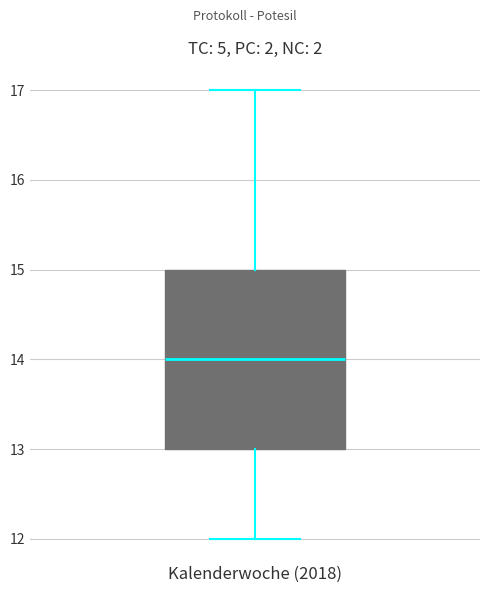

Where is the upper edge of the box for Kalenderwoche (2018) on the y-axis? The values are not printed on the chart, so give them approximately, as read against the axis.

15